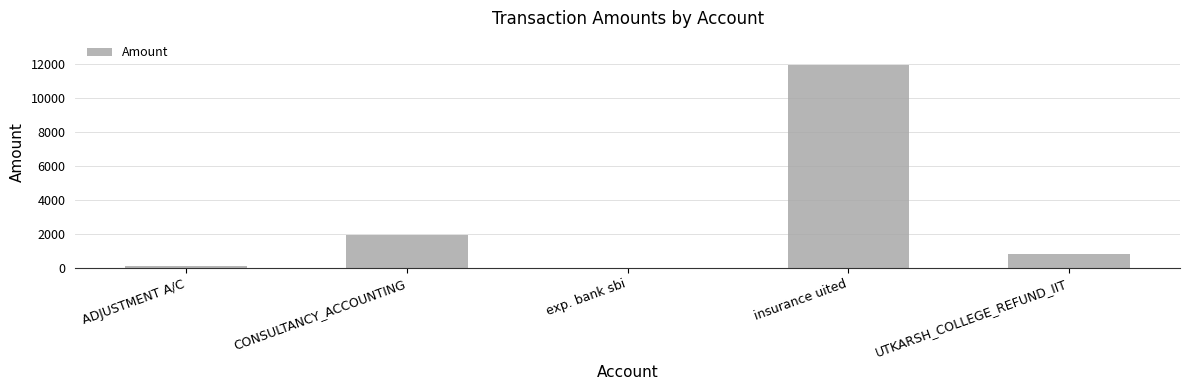

How many series are shown in this chart?

1